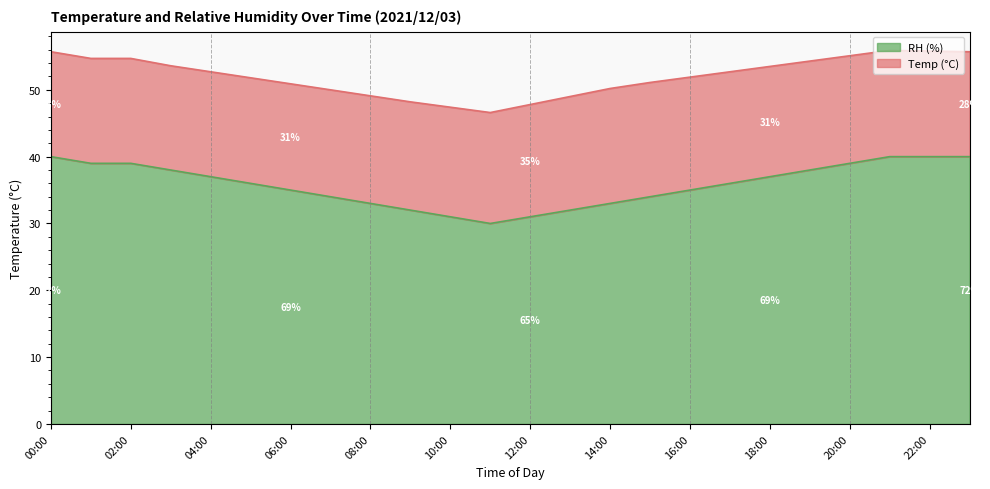

What is the difference between the values at 15:00 and 23:00?

6